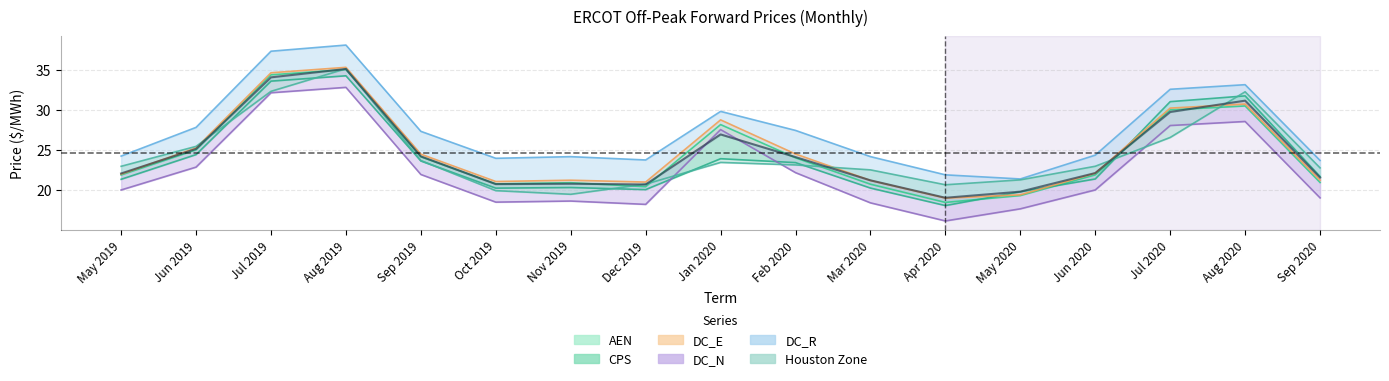

Rank the series at May 2019 from lowest to highest value.

DC_N, CPS, AEN, DC_E, Houston Zone, DC_R